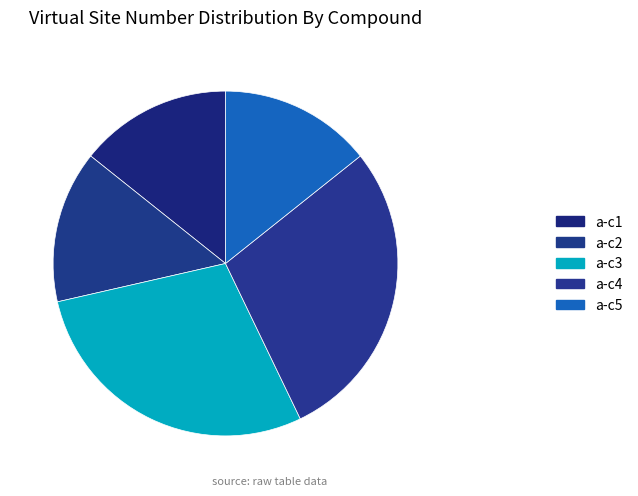

Rank the categories by value from lowest to highest.

a-c1, a-c2, a-c5, a-c3, a-c4